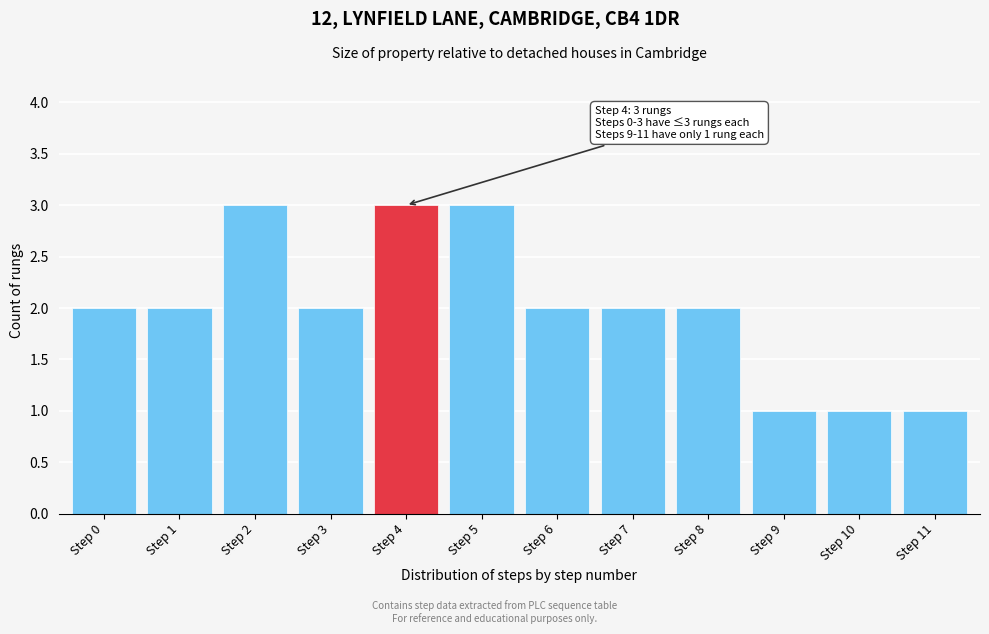

Reading left to right, transcribe all the data shown in this chart.

2	2	3	2	3	3	2	2	2	1	1	1